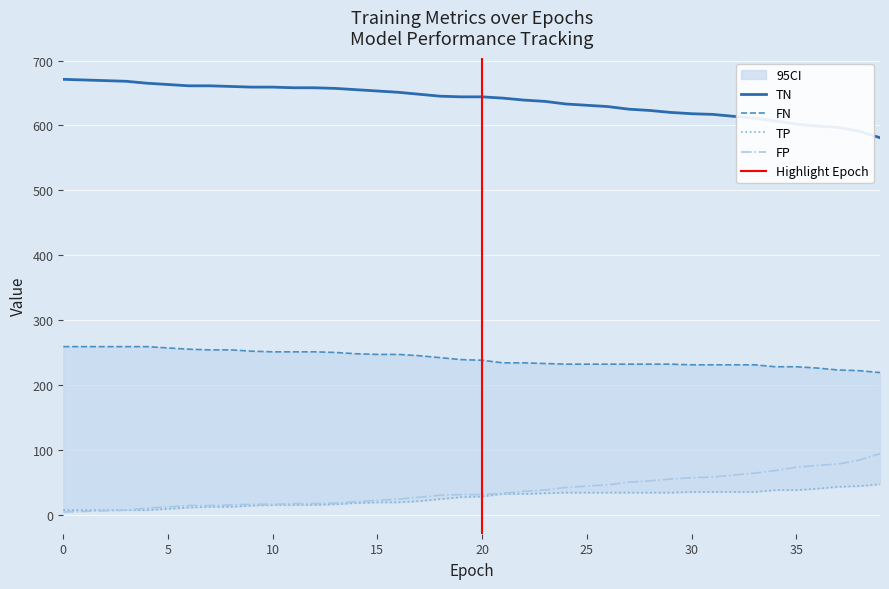

What is the sum of all TN values?

25535